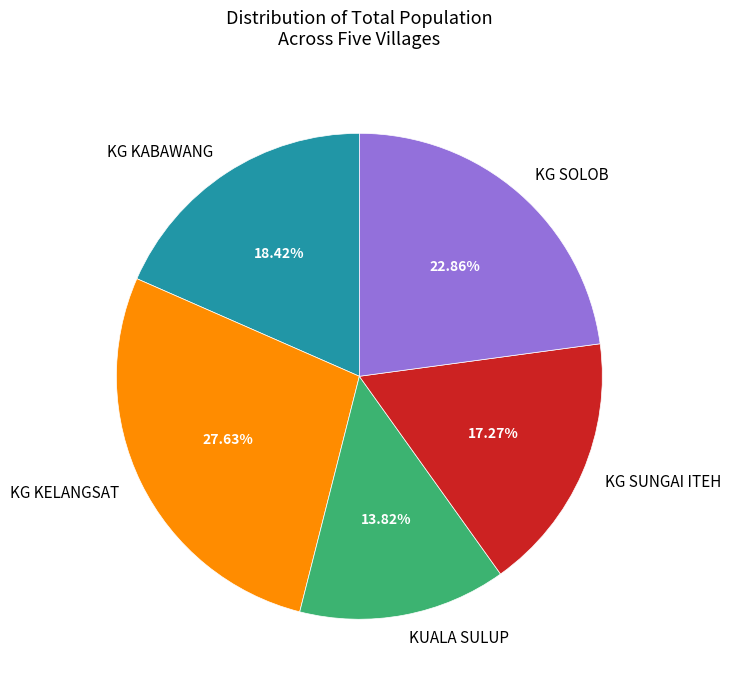

How many segments does this pie chart have?

5